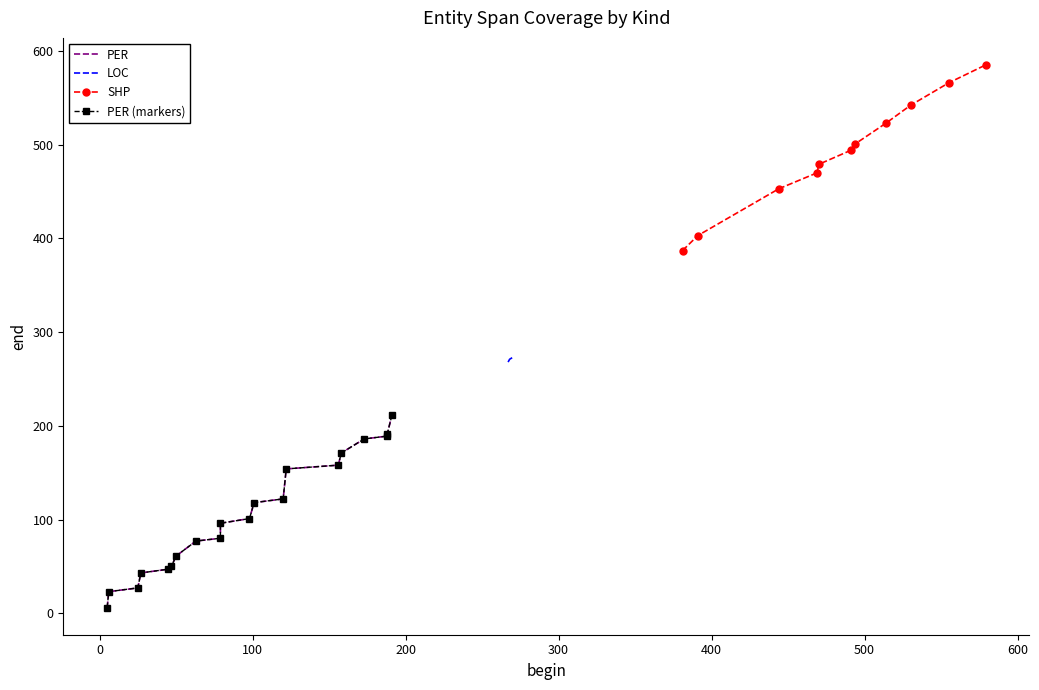

Is it true that SHP equals 841 at 7?

False